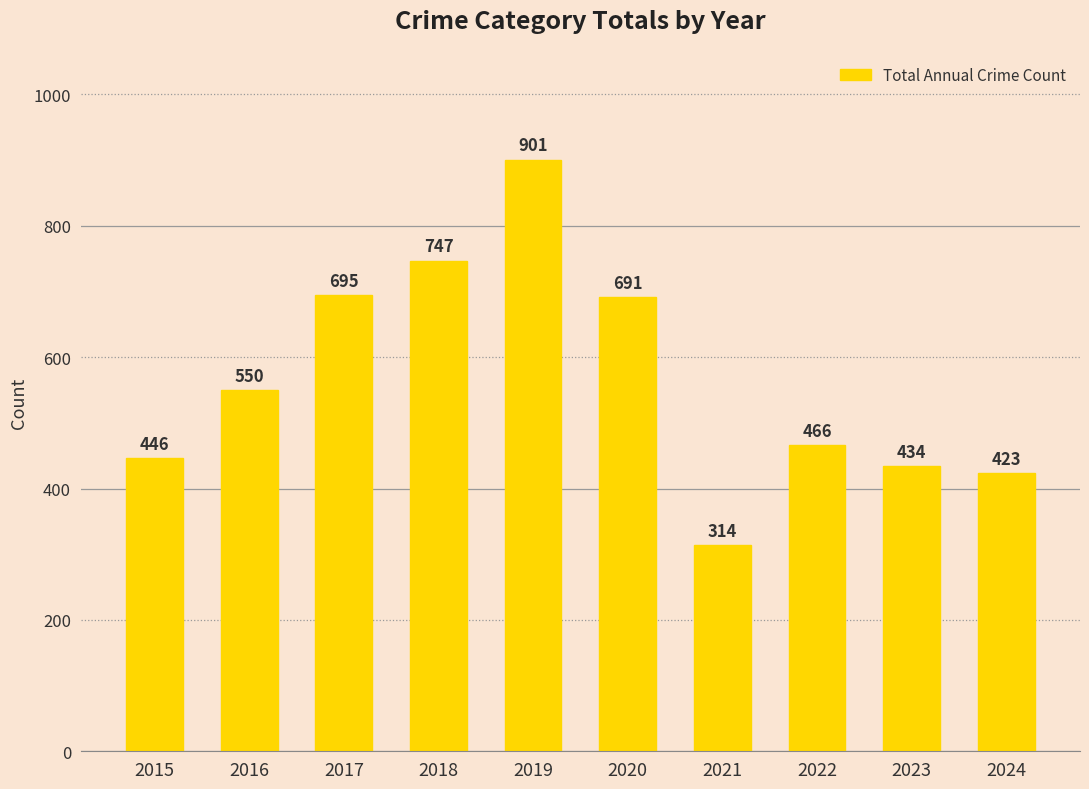

List the labels in order of value, smallest first.

2021, 2024, 2023, 2015, 2022, 2016, 2020, 2017, 2018, 2019